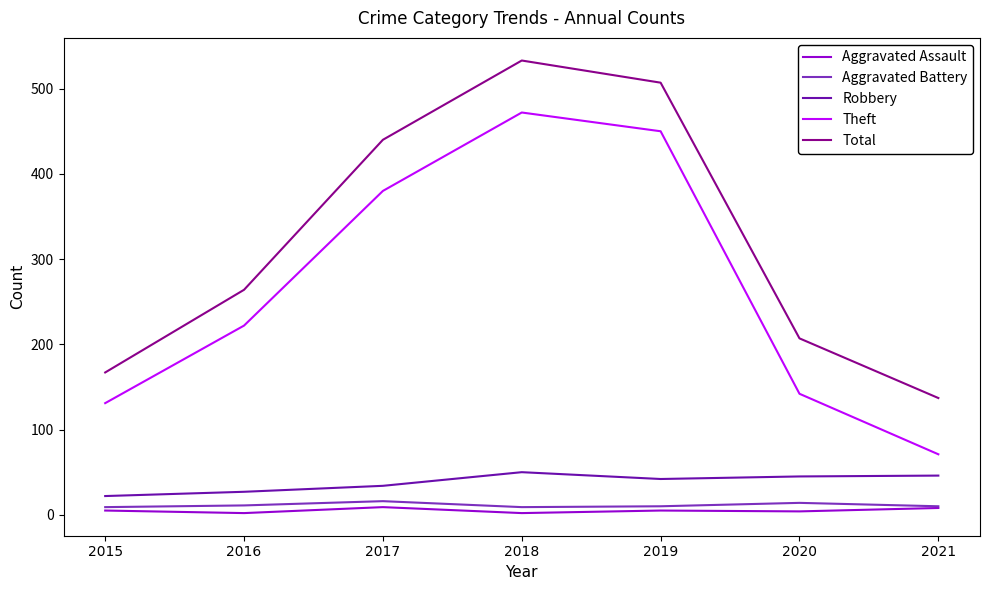

At which category is the sum across all series the highest?

2018